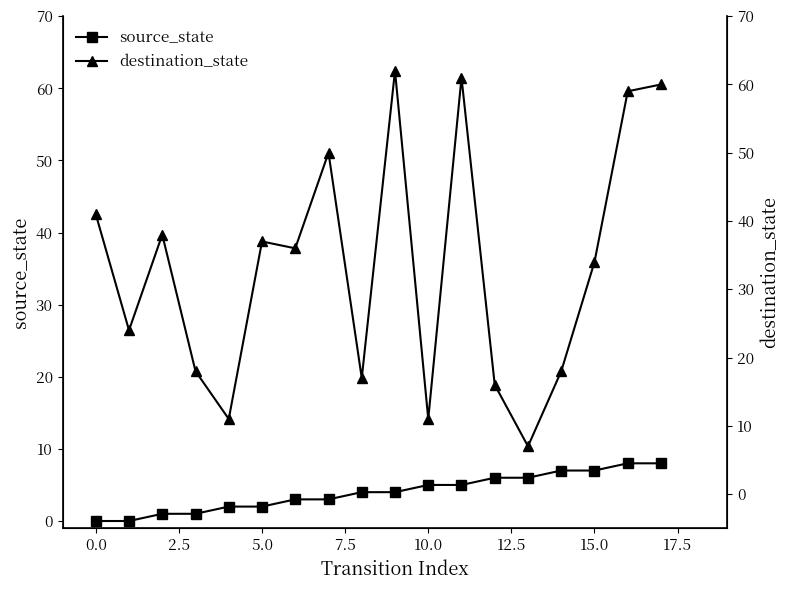

True or false: destination_state and source_state intersect in this chart.

False